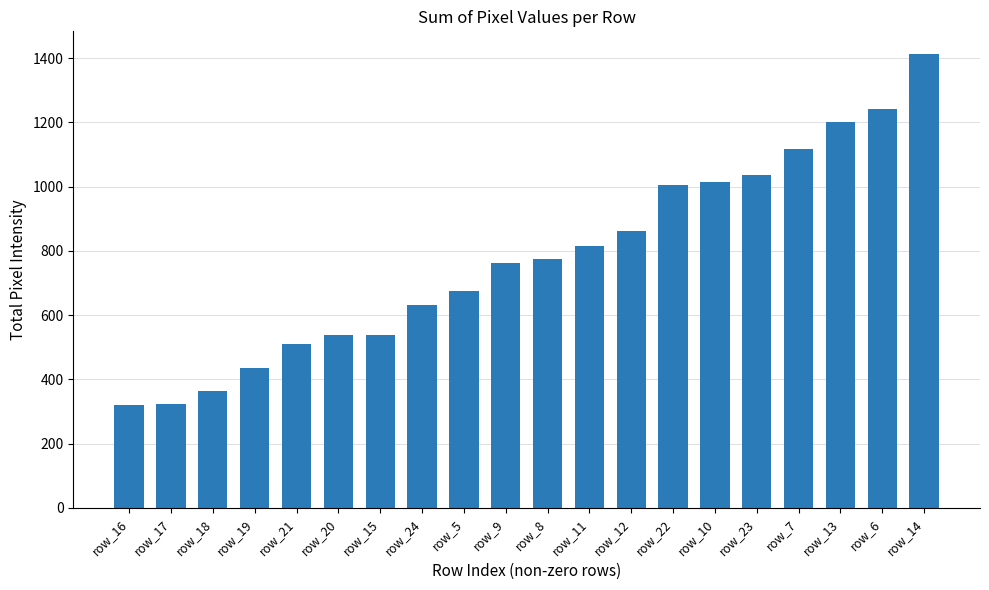

The value at row_18 is 82. True or false?

False